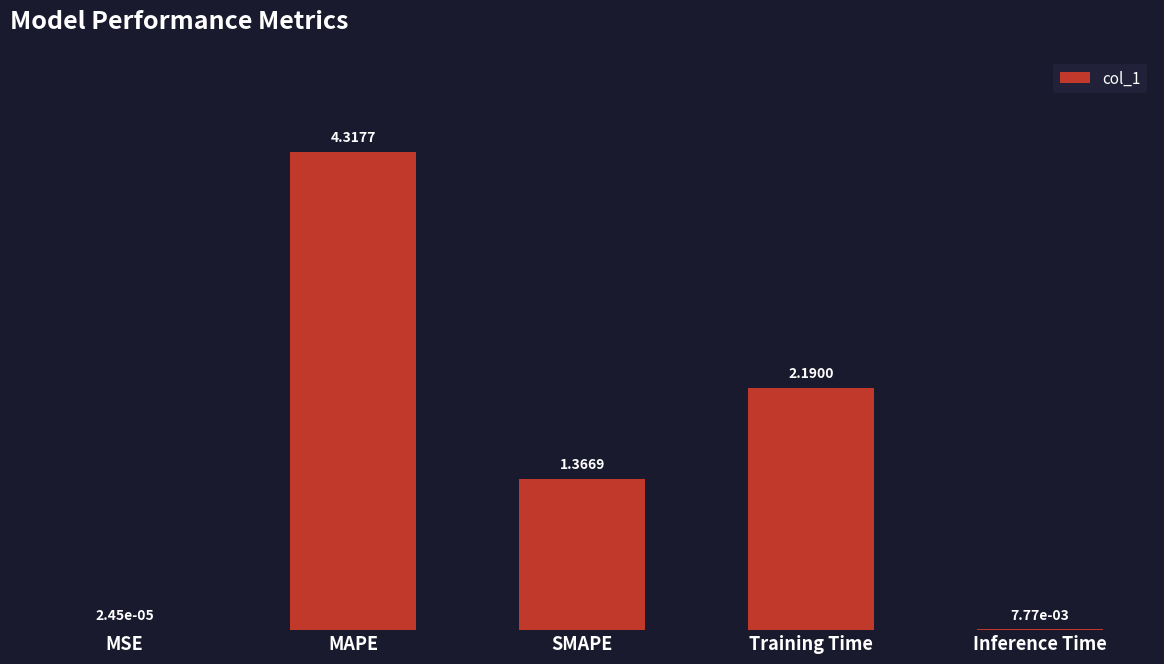

What is the sum of all values?

7.9